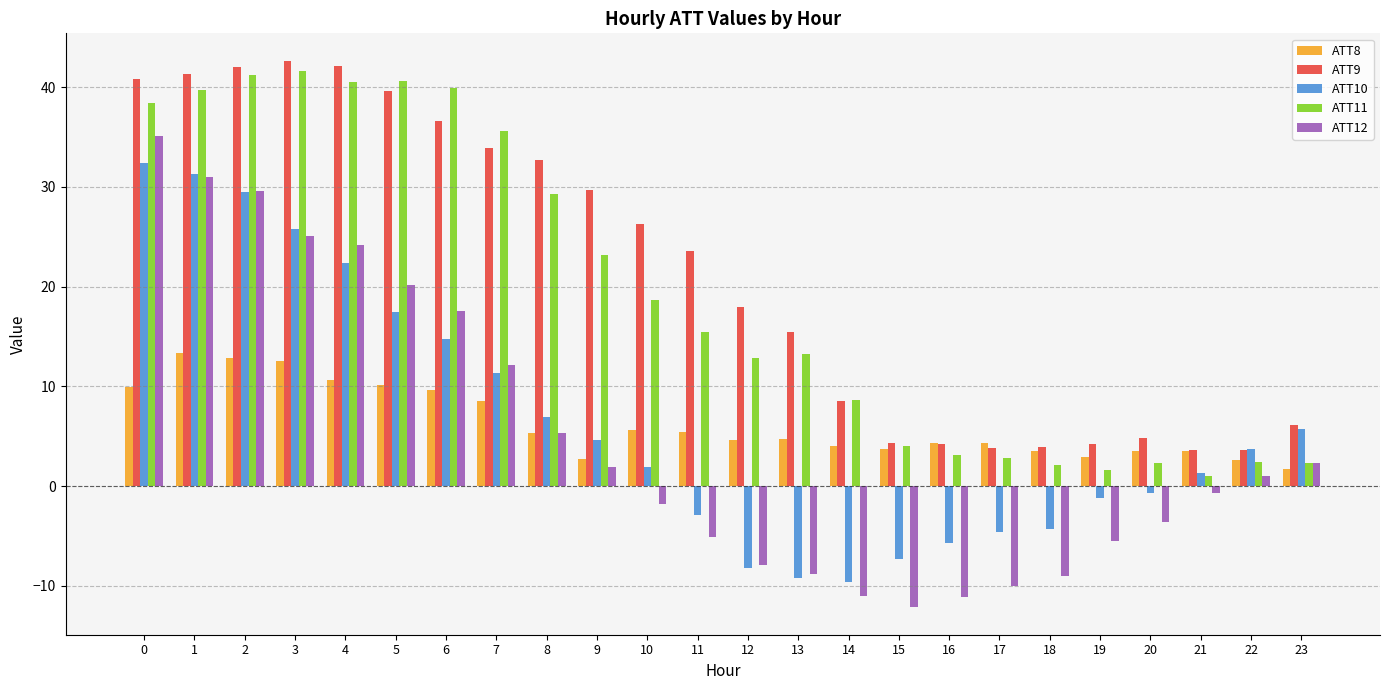

How many values in the ATT9 series exceed 23?

12